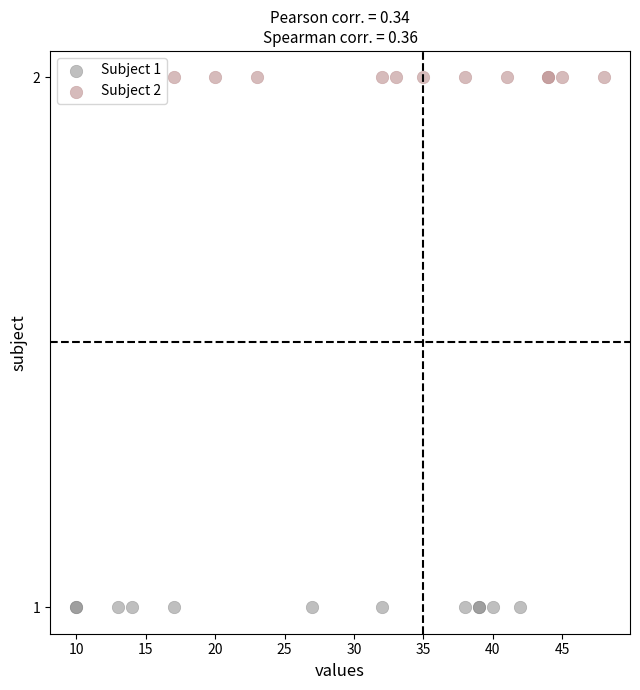

Which series reaches the maximum Y coordinate?

Subject 2